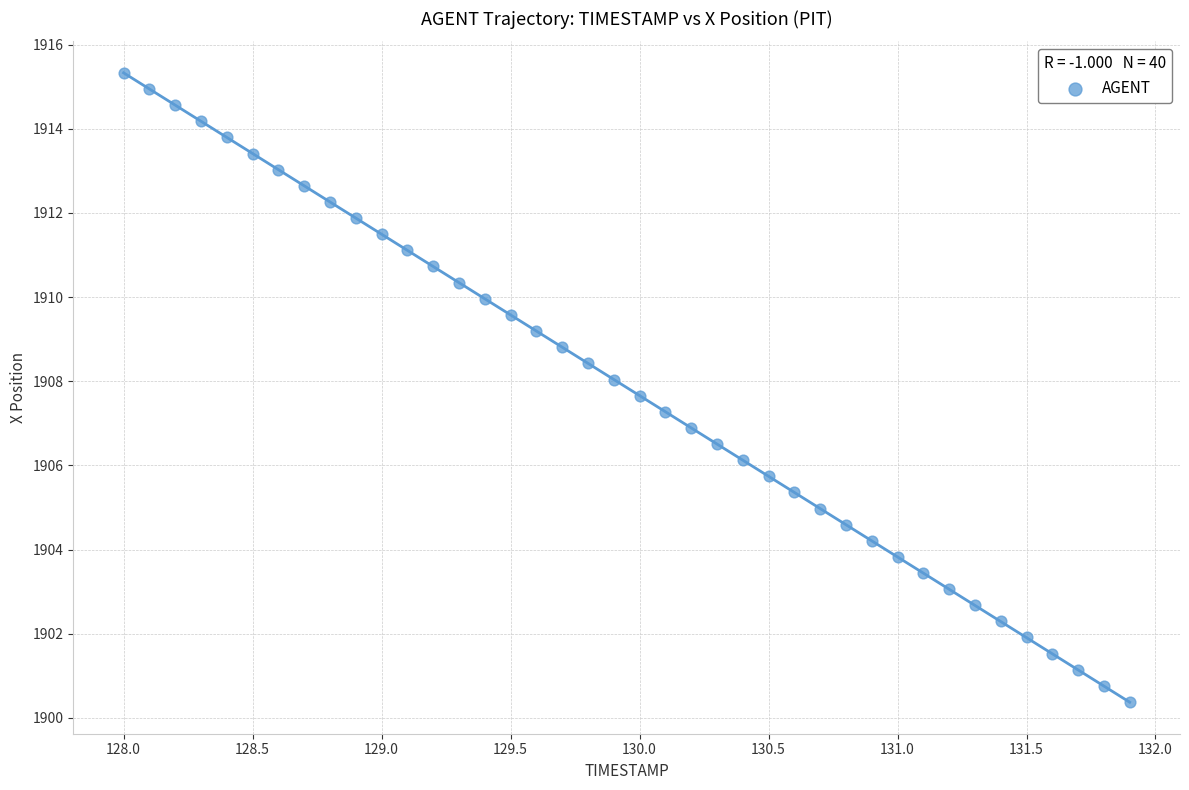

What is the range of X values (max minus min)?

3.9